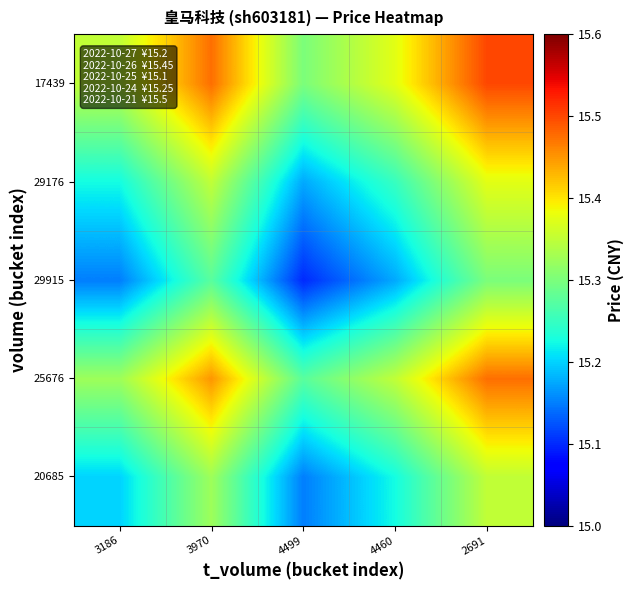

What is the spread (max minus min) of values at 2691?

0.2